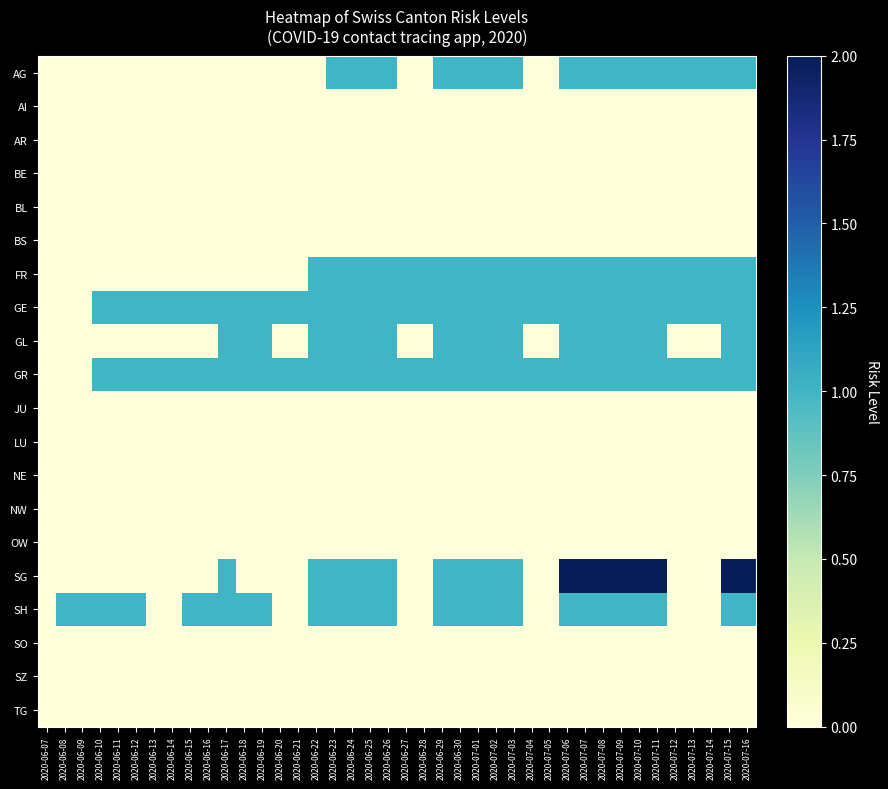

What is the difference between the highest and lowest values at 2020-06-08?

1